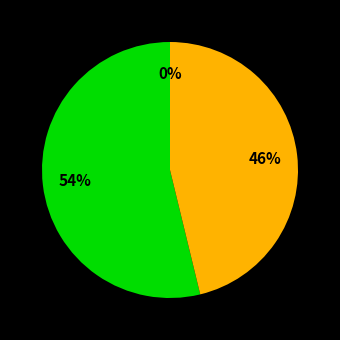

To the nearest percent, what is the average slice percentage?

33%